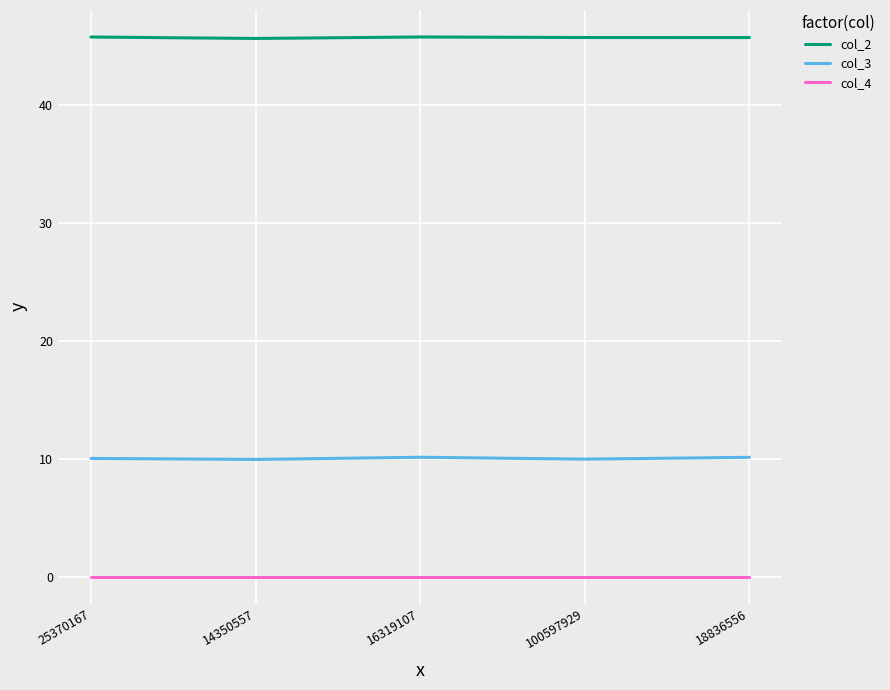

The col_2 series shows 25.5 at 16319107. True or false?

False